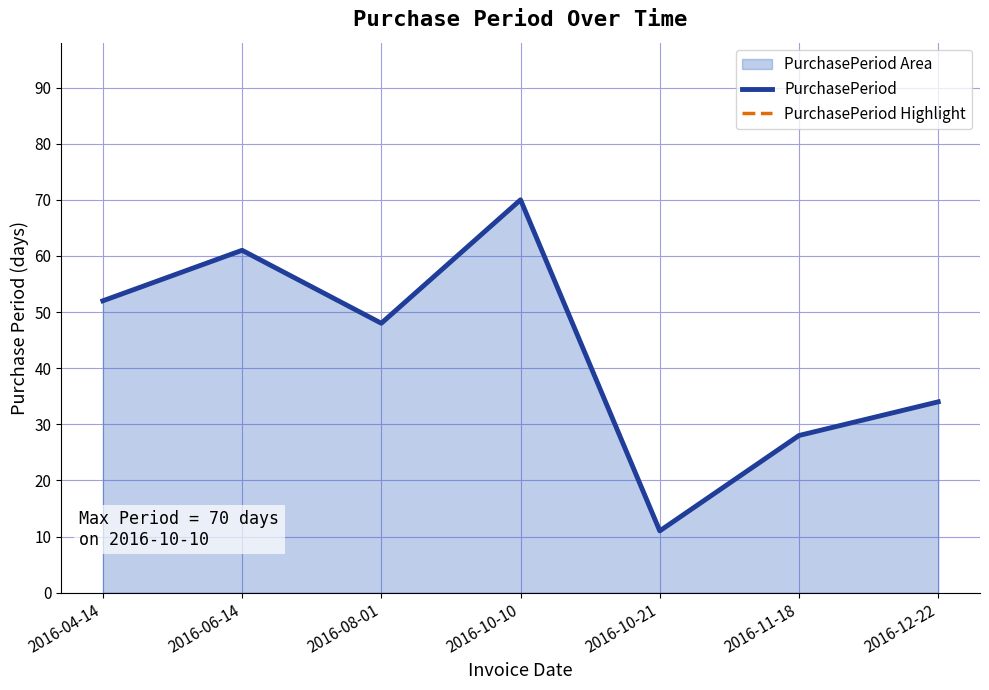

Which series has the largest total across all categories?

PurchasePeriod